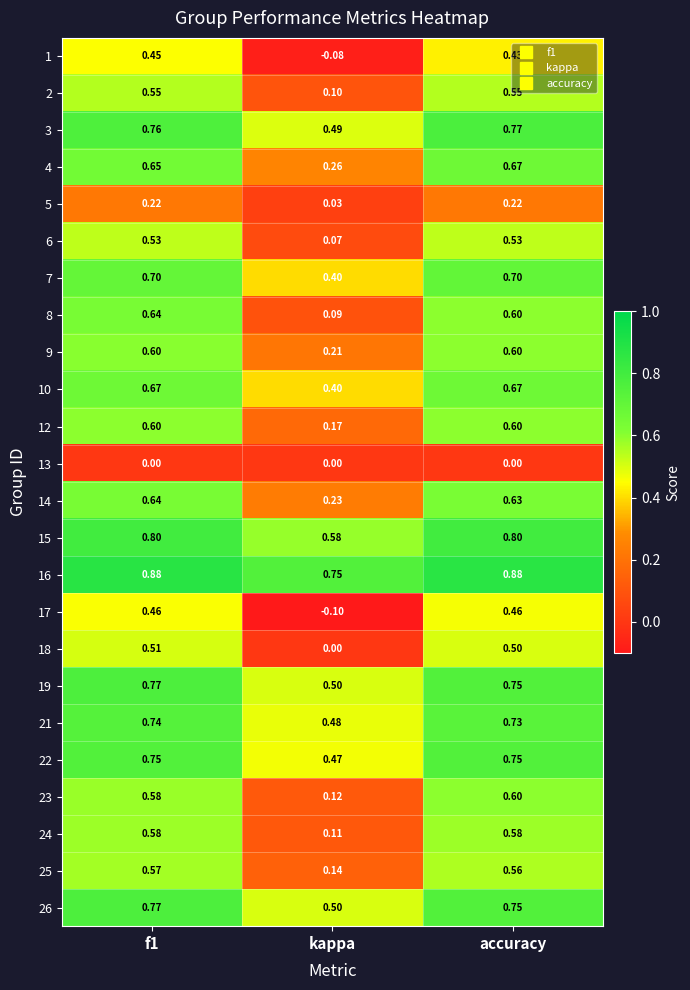

Where is 25 nearest to the value 0?

kappa